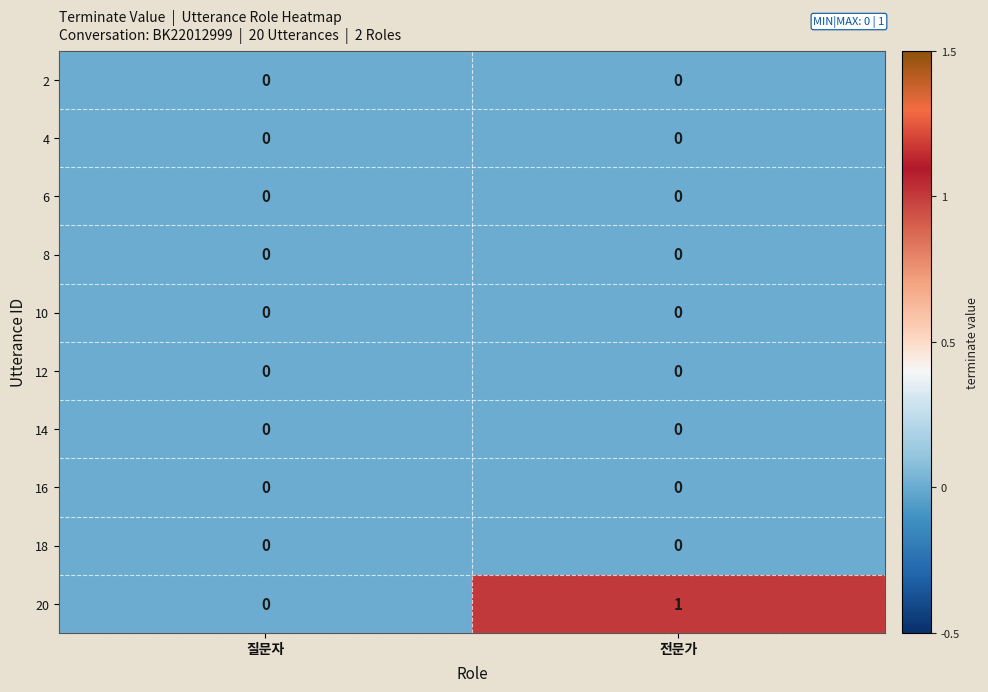

Which series has the largest total across all categories?

20